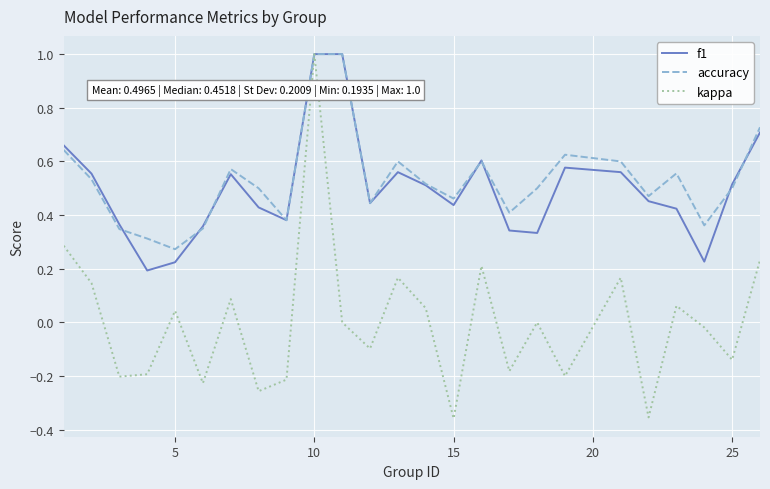

Which series has the widest spread of values?

kappa